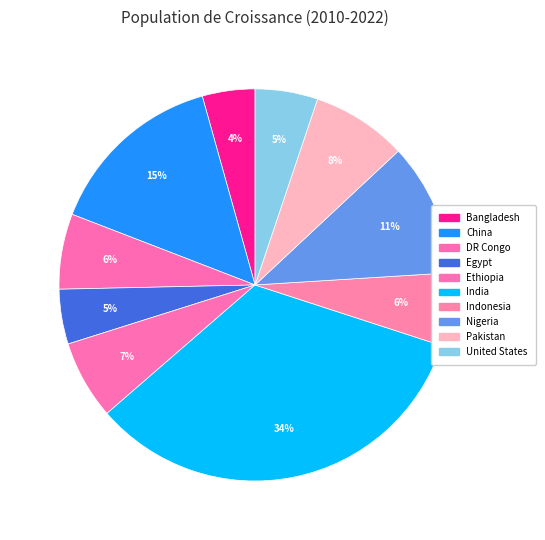

Rank the categories by value from highest to lowest.

India, China, Nigeria, Pakistan, Ethiopia, DR Congo, Indonesia, United States, Egypt, Bangladesh